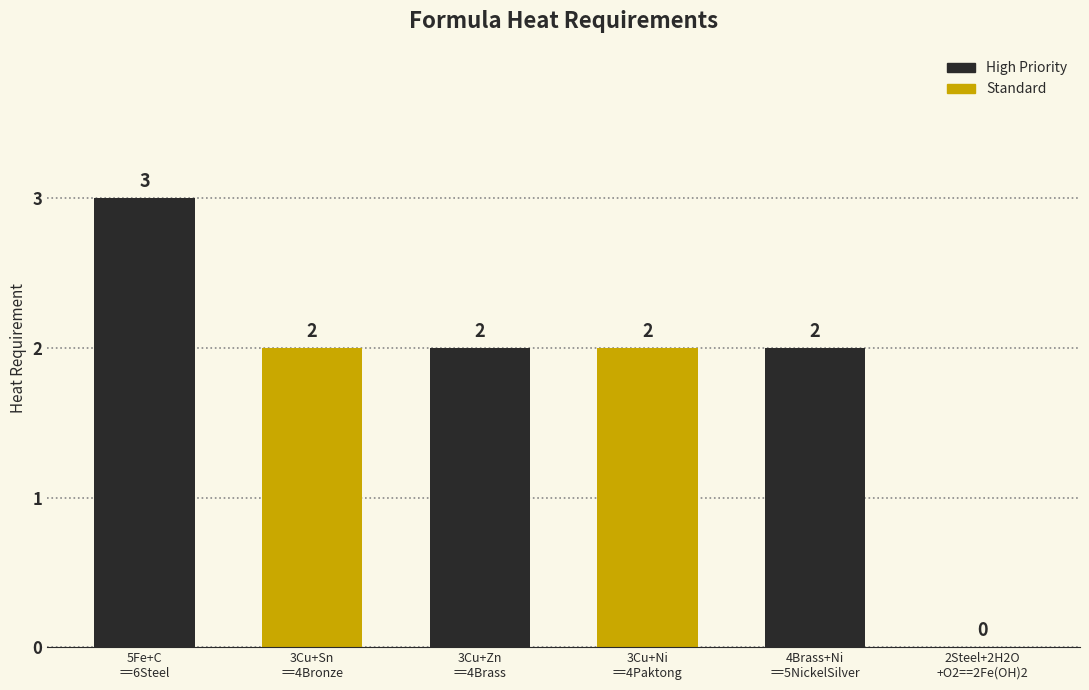

How many series are shown in this chart?

1